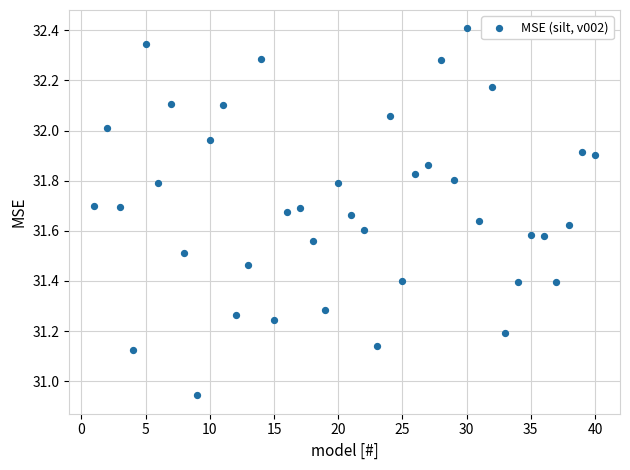

What is the range of Y values (max minus min)?

1.5